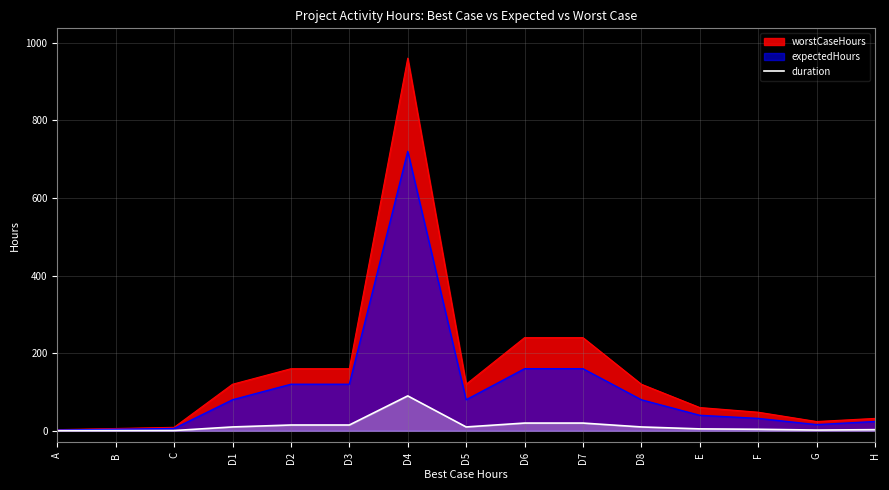

Which category has the highest value across all series?

D4